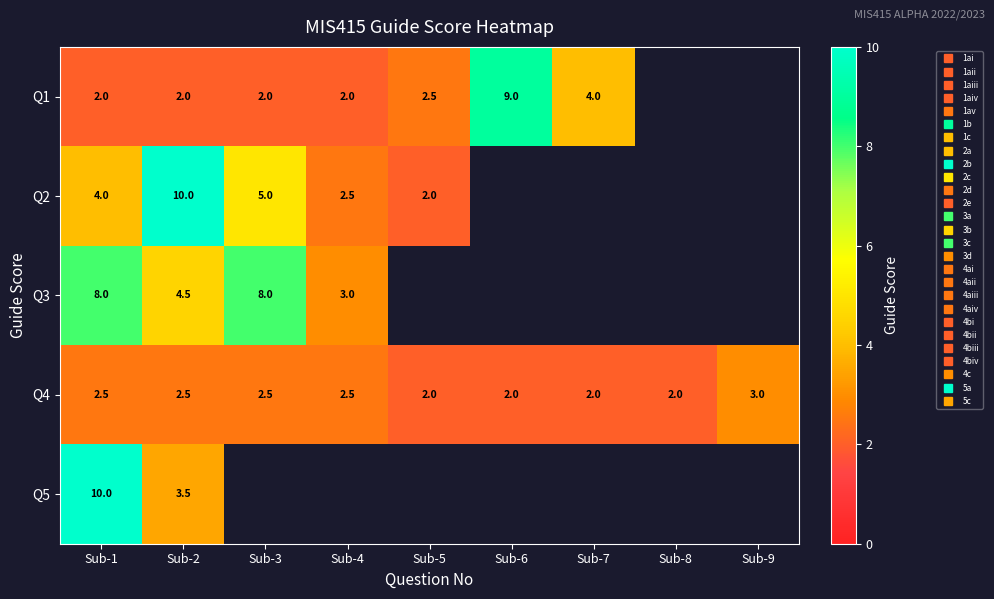

Which category has the lowest value in the Q5 series?

Sub-2